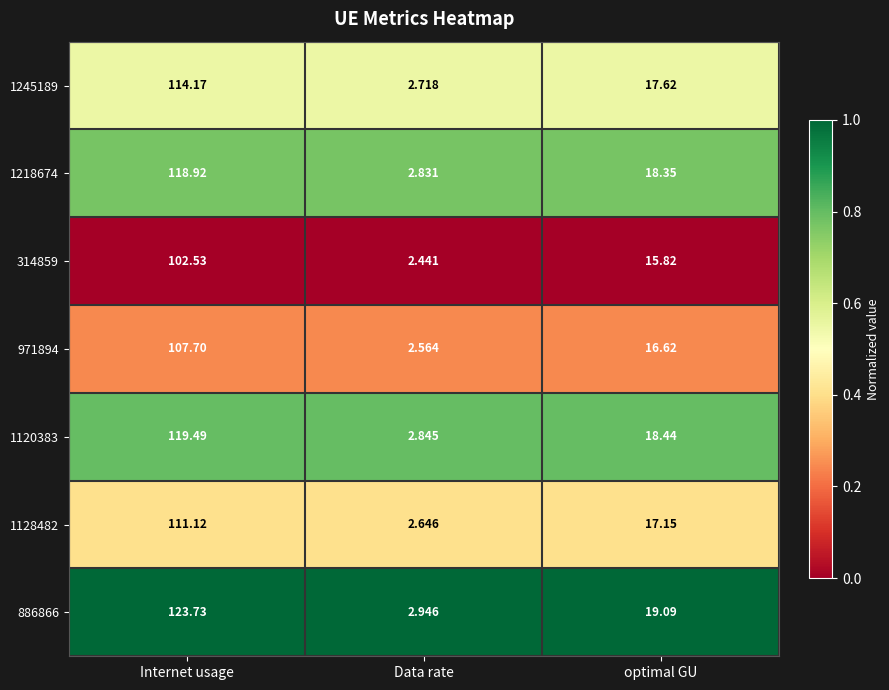

Rank the series at Internet usage from lowest to highest value.

314859, 971894, 1128482, 1245189, 1218674, 1120383, 886866